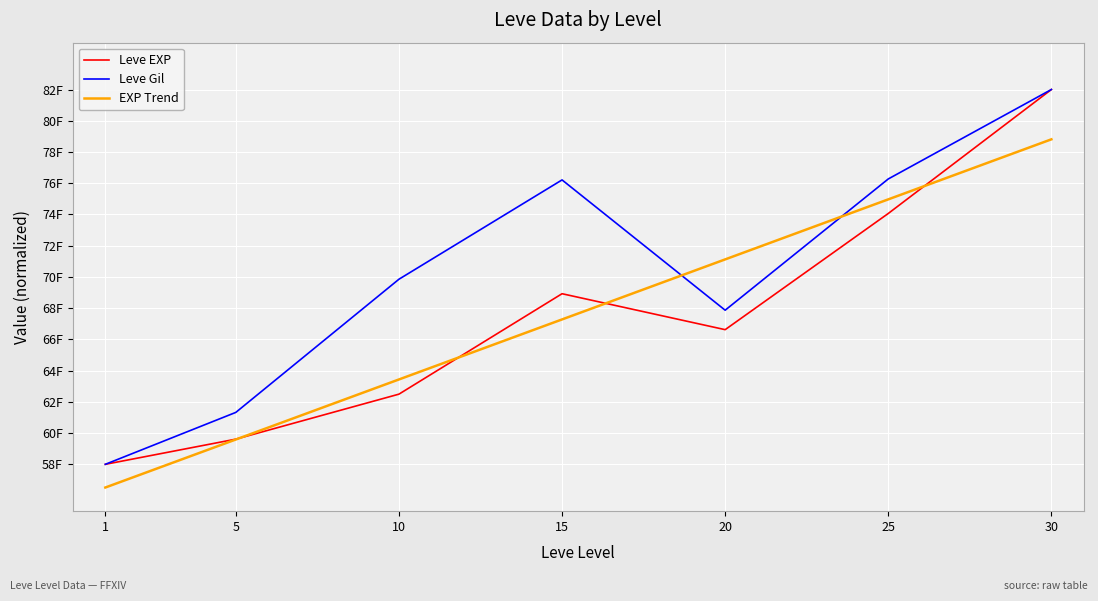

What are all the series names shown in the legend?

Leve EXP, Leve Gil, EXP Trend